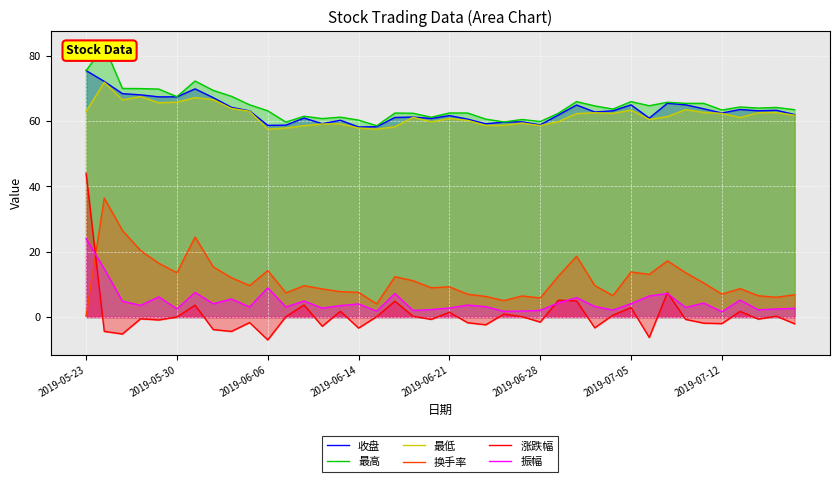

How many interior local valleys does the 最高 series have?

12